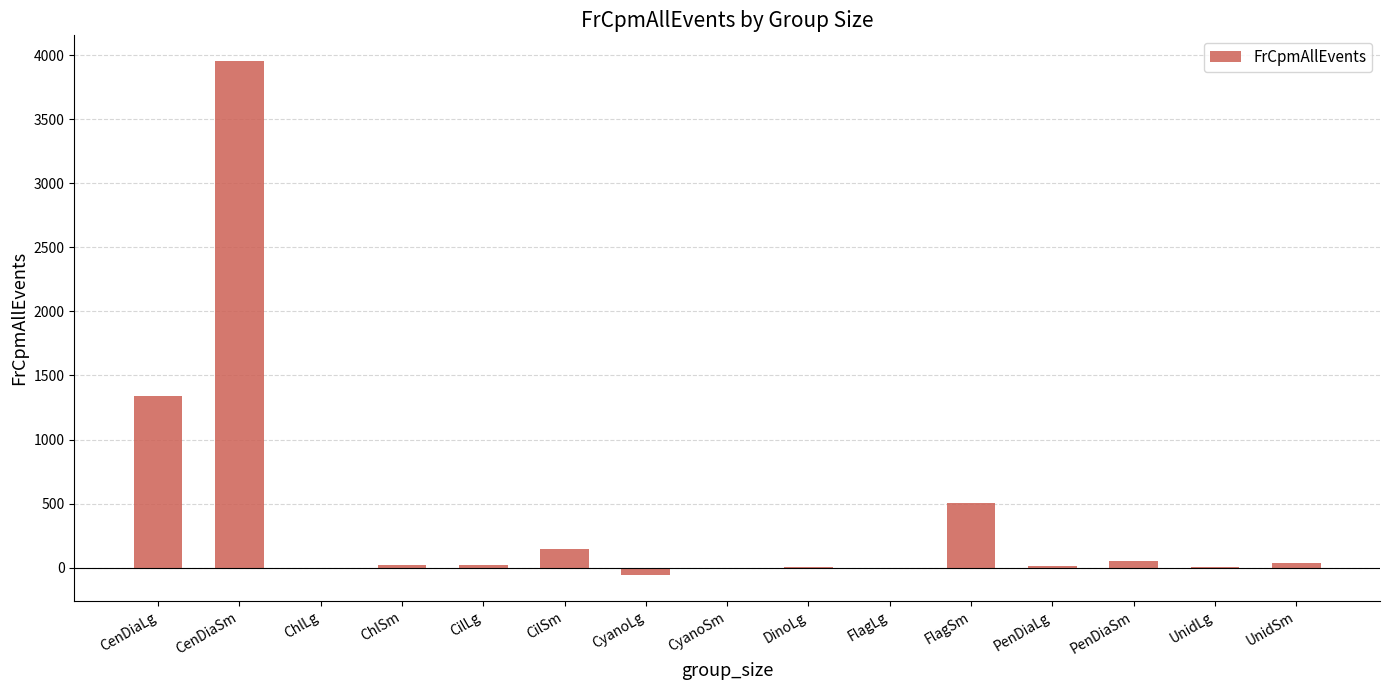

What is the change in value from CyanoSm to UnidLg?

+2.8